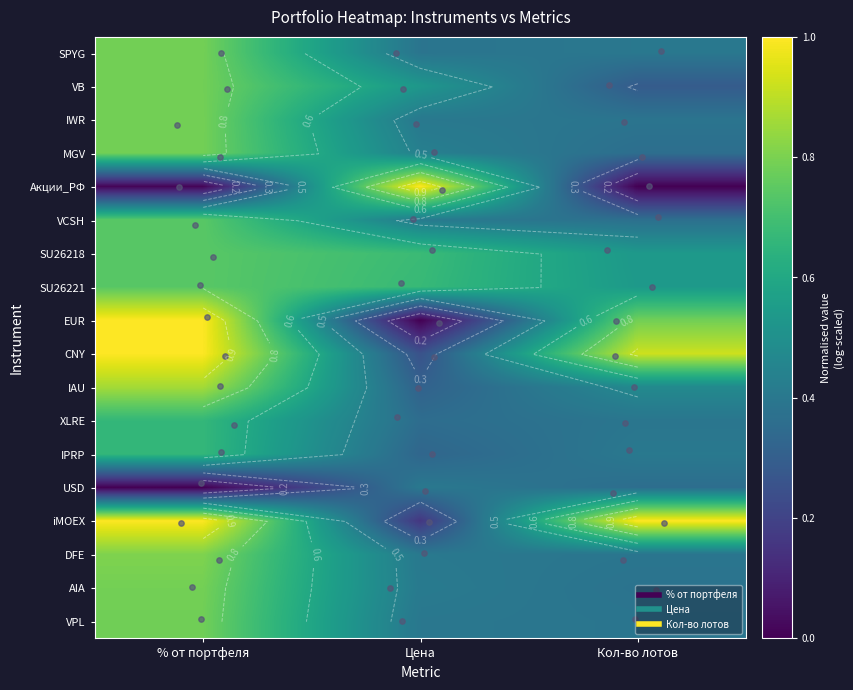

Between Кол-во лотов and % от портфеля, which is larger?

% от портфеля